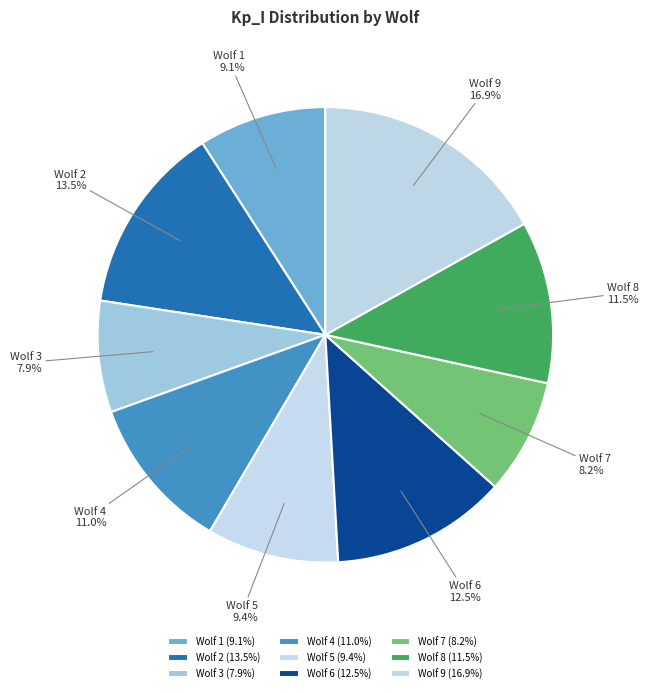

To the nearest percent, what portion does Wolf 7 represent?

8%